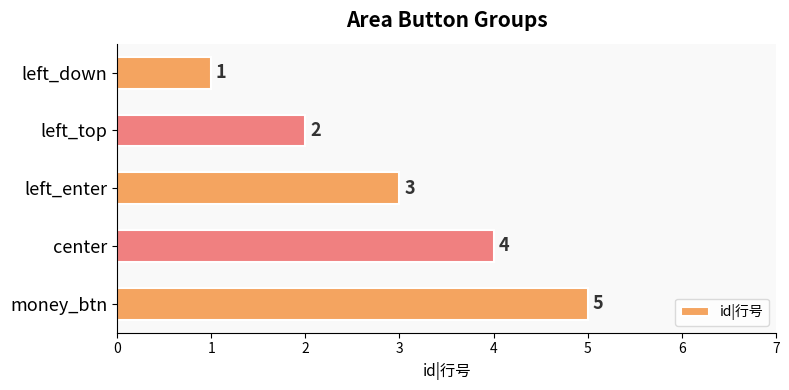

What is the label of the 2nd bar from the bottom?

center